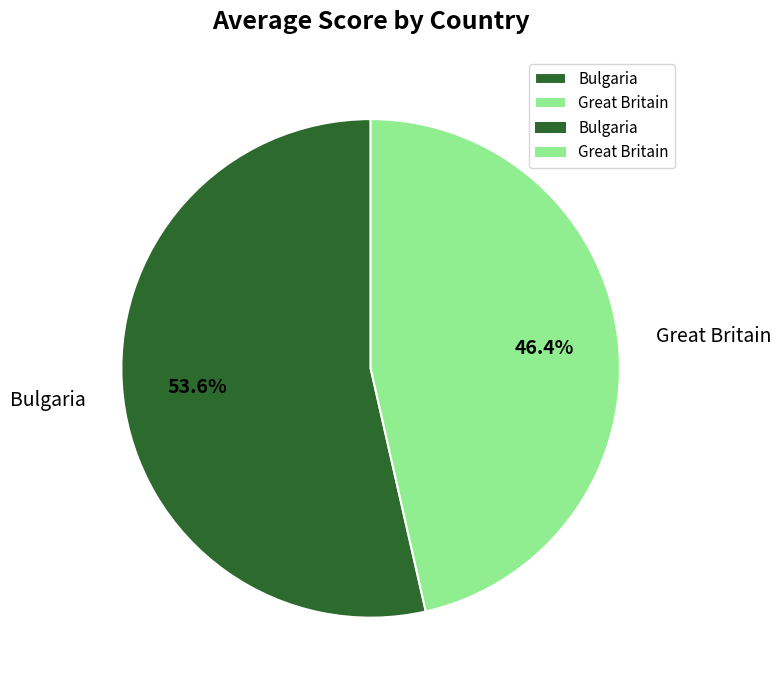

Is it true that Great Britain is 40% of the pie?

False